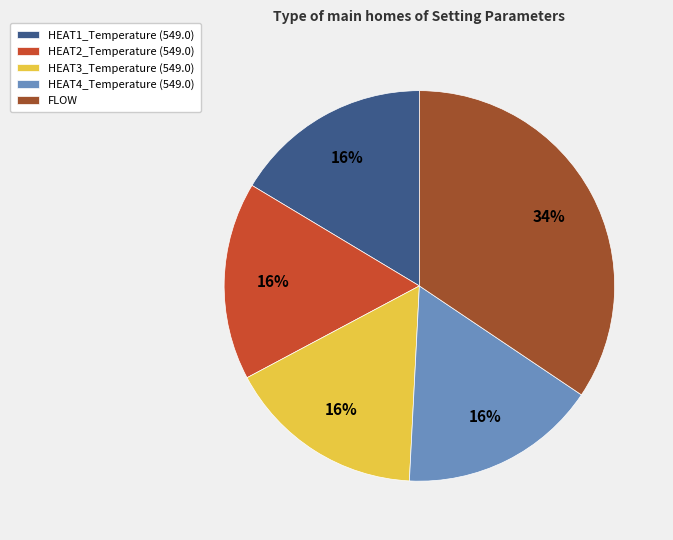

How many segments does this pie chart have?

5